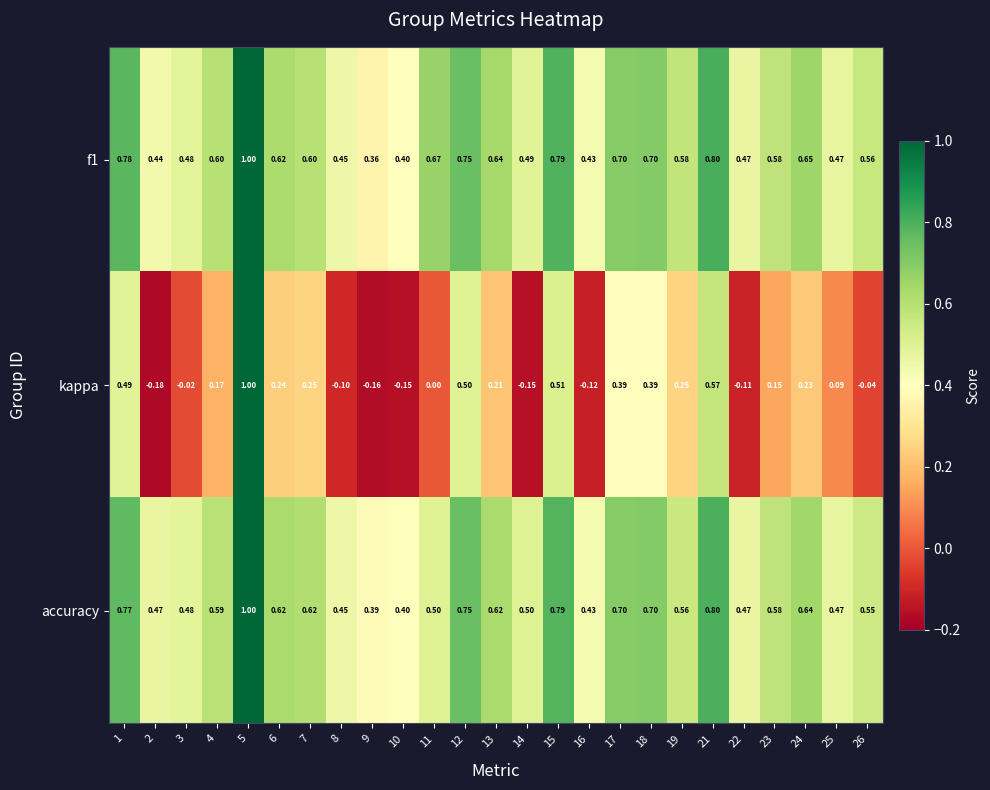

Is the value of kappa at 2 greater than the value of f1 at 17?

No